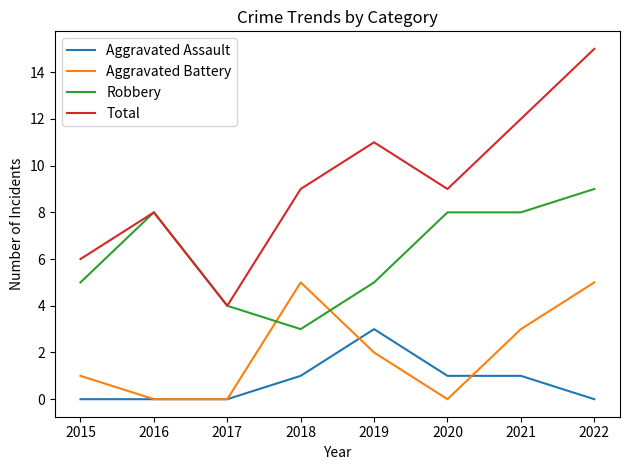

Reading left to right, what are all the values shown in this chart?

Aggravated Assault: 0	0	0	1	3	1	1	0
Aggravated Battery: 1	0	0	5	2	0	3	5
Robbery: 5	8	4	3	5	8	8	9
Total: 6	8	4	9	11	9	12	15